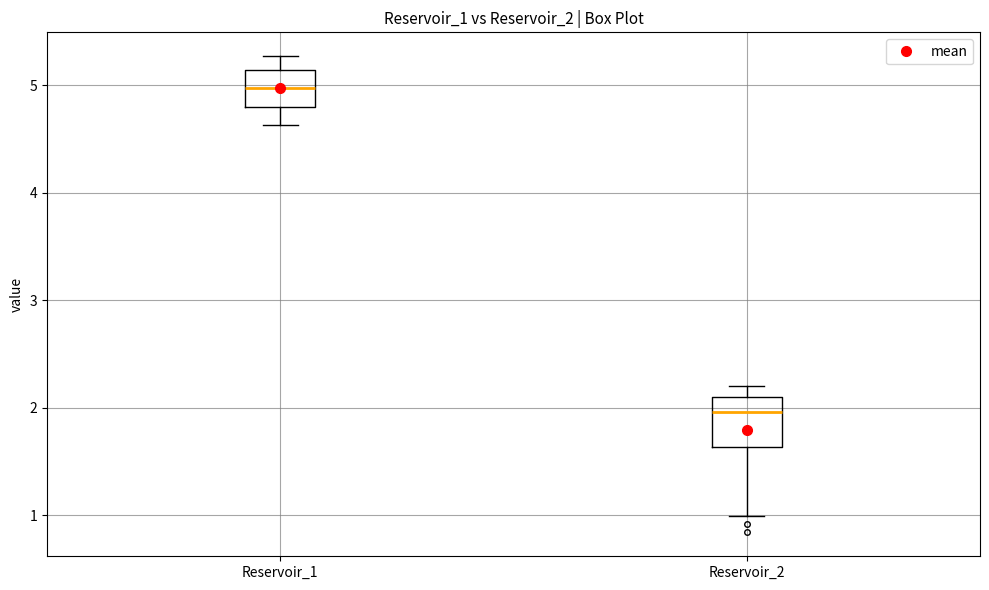

Reading left to right, read every box against the y-axis: the position of its median line, the range the box covers, and the ends of its whiskers. The values are not printed on the chart, so give them approximately, as read against the axis.

Reservoir_1: median 5.0, box 4.8 to 5.1, whiskers 4.6 to 5.3
Reservoir_2: median 2.0, box 1.6 to 2.1, whiskers 1.0 to 2.2